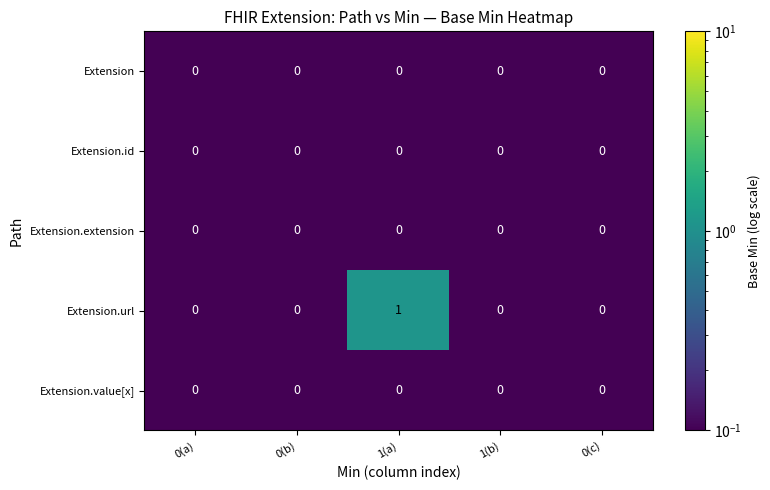

The Extension.extension series shows 0 at 1(b). True or false?

True